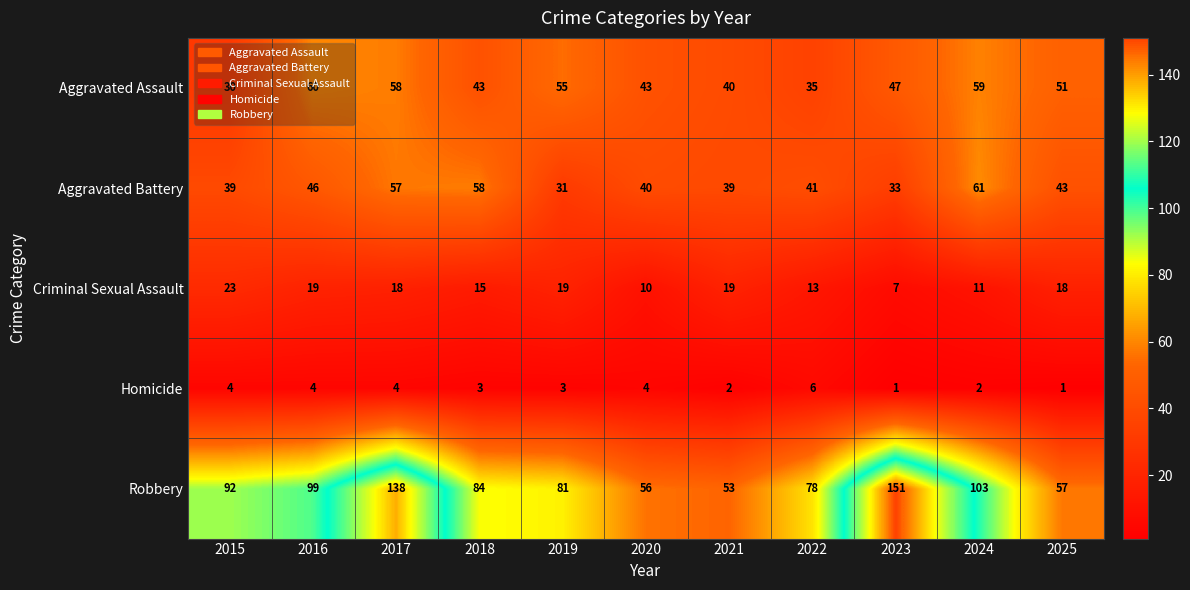

Is it true that Aggravated Battery equals 73 at 2022?

False